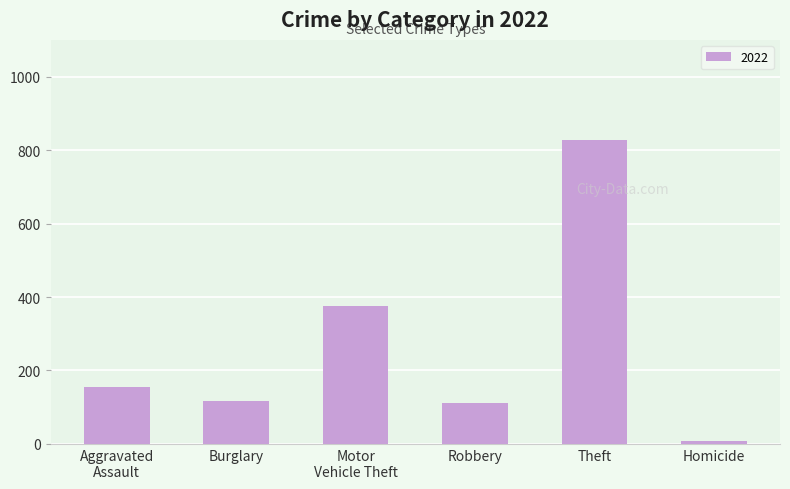

How many data points does each series have?

6